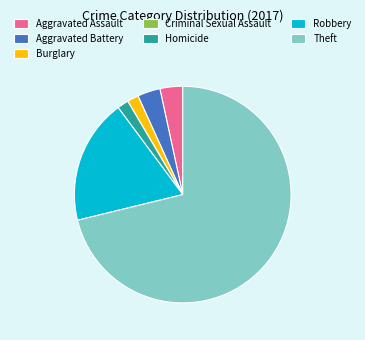

Which category accounts for the majority?

Theft